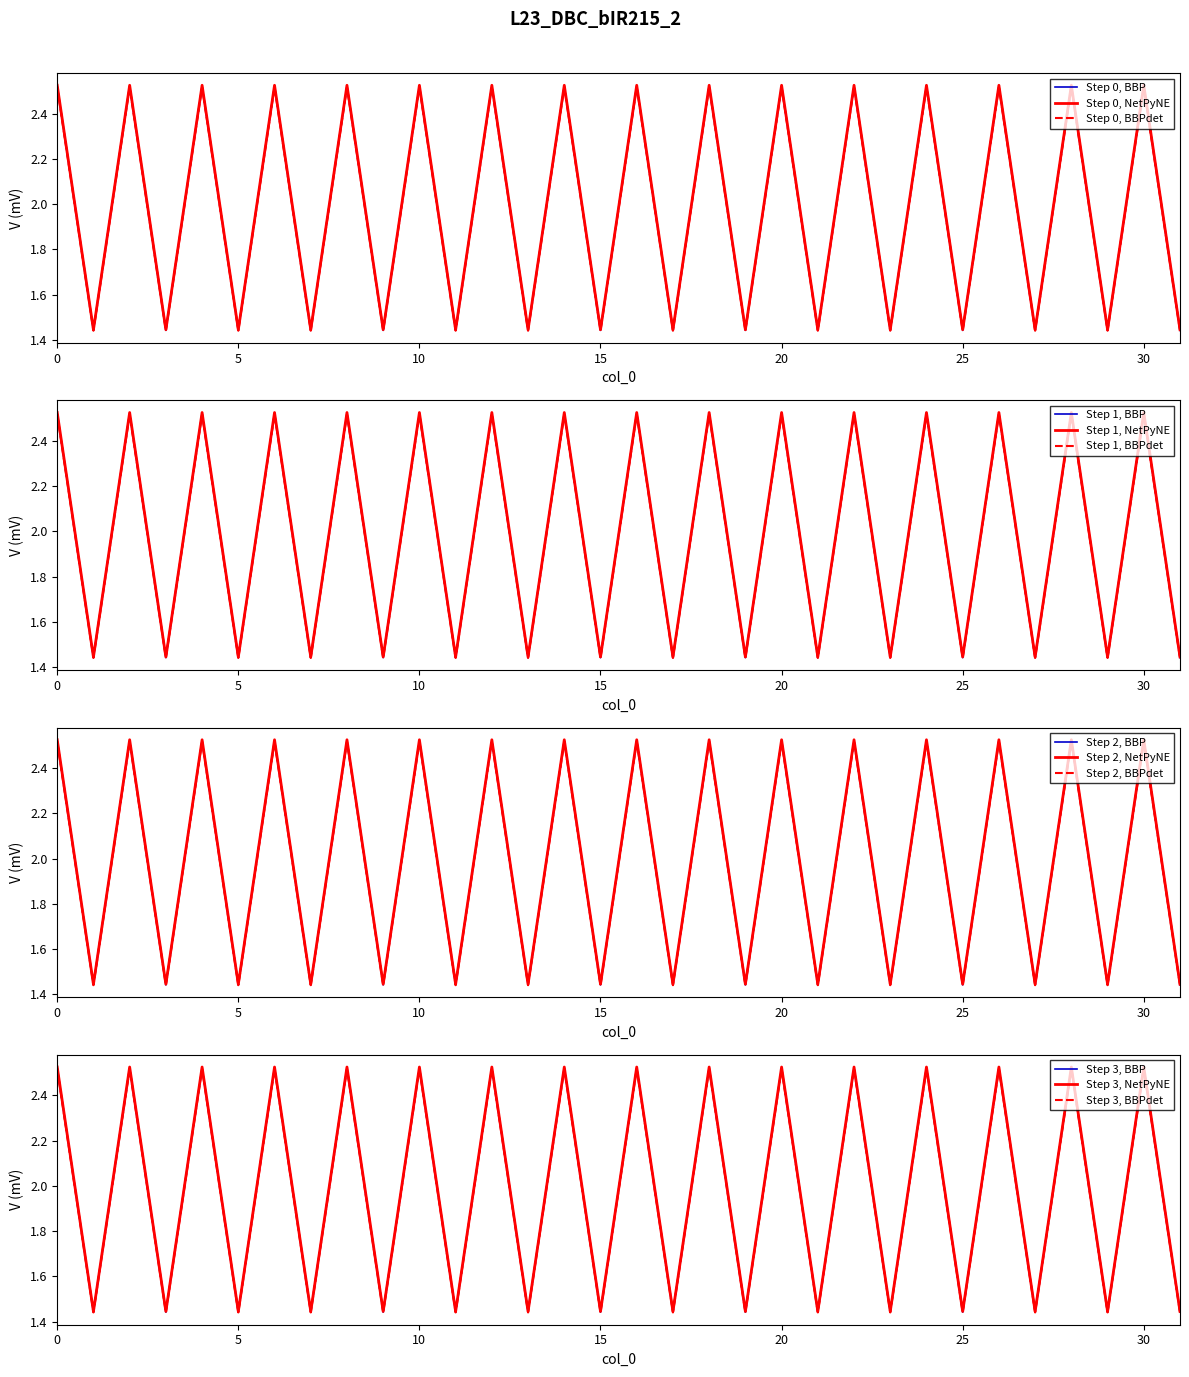

Rank the categories by value from lowest to highest.

1, 3, 5, 7, 9, 11, 13, 15, 17, 19, 21, 23, 25, 27, 29, 31, 0, 2, 4, 6, 8, 10, 12, 14, 16, 18, 20, 22, 24, 26, 28, 30